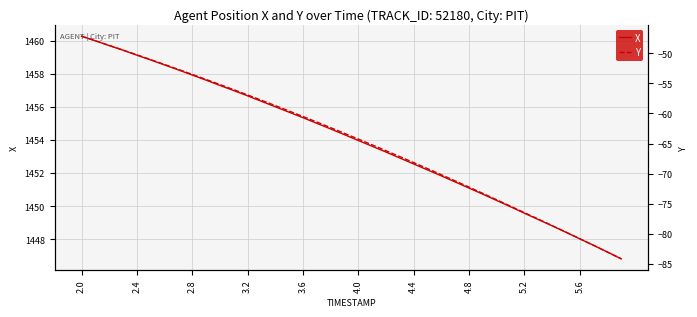

True or false: X and Y cross at least once.

False